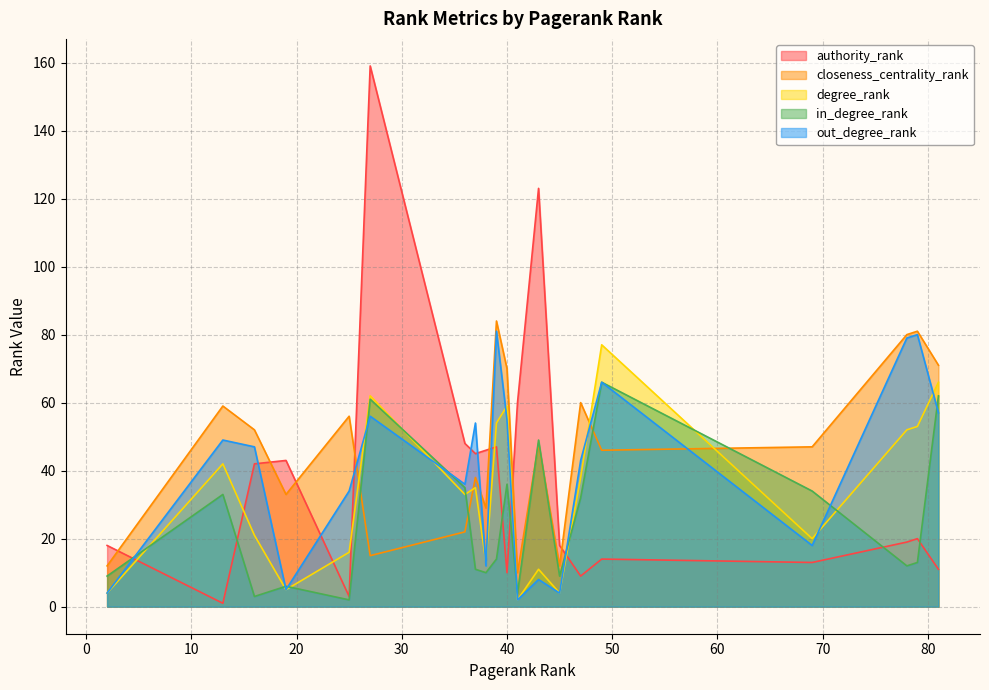

What is the approximate value of in_degree_rank at 37, to the nearest 10?

10